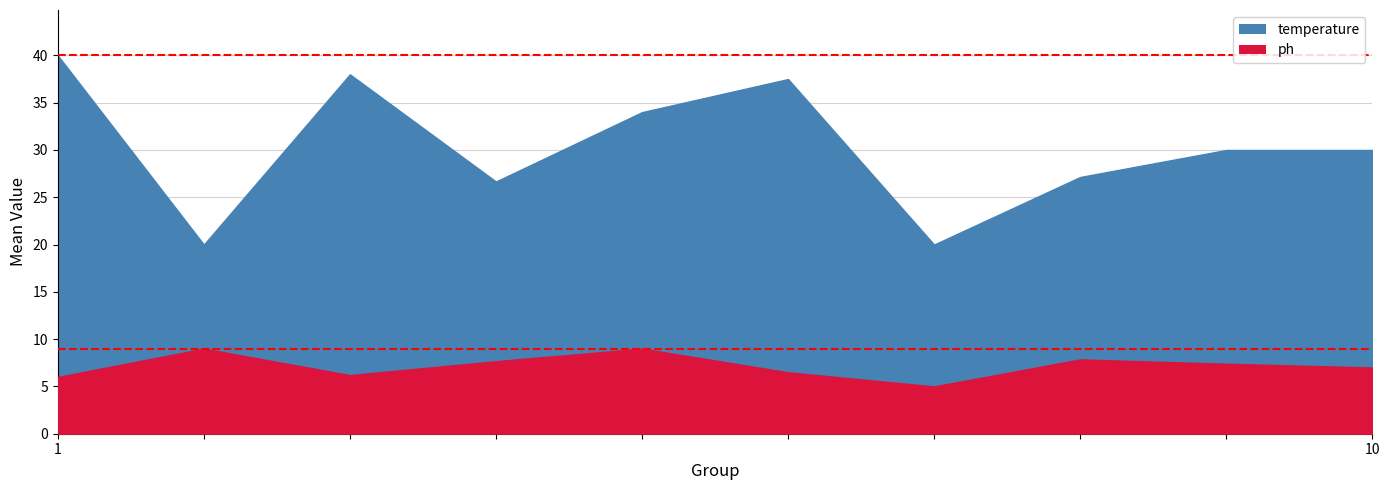

List the series in order of their peak value, lowest first.

ph, temperature